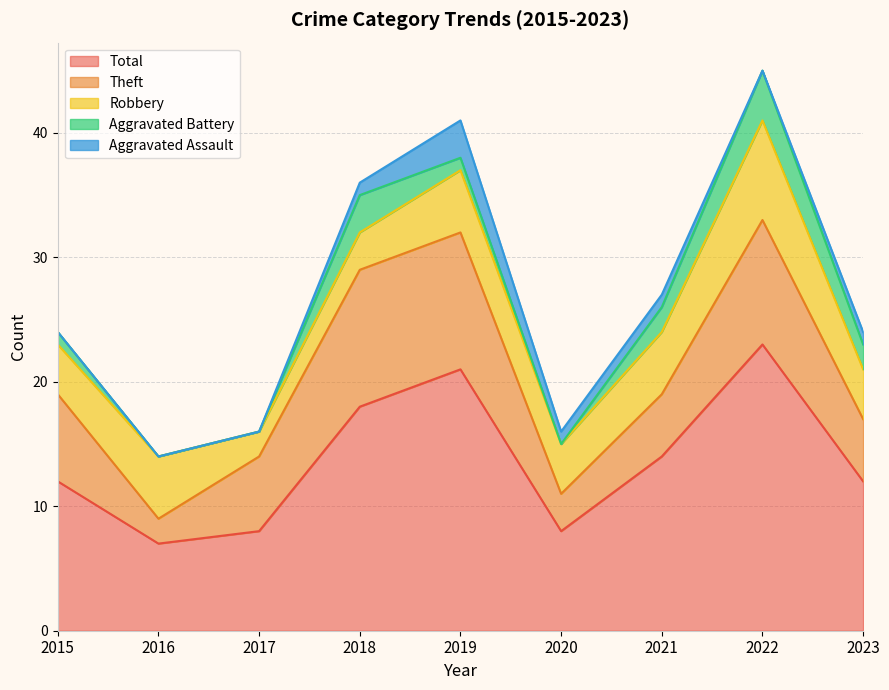

What is the minimum value for Total?

7